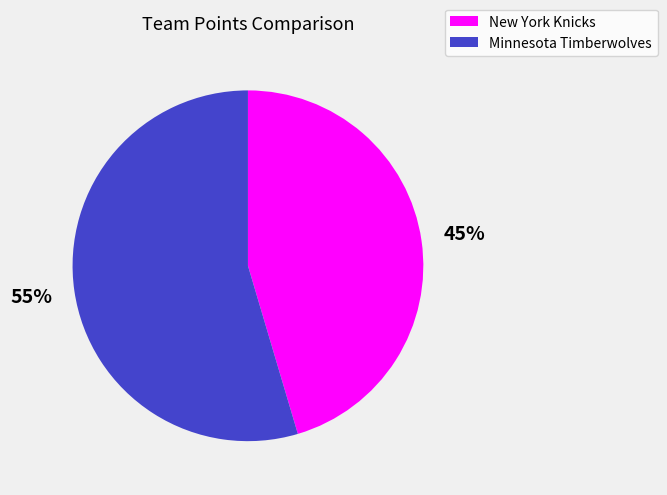

How many slices are in this pie chart?

2